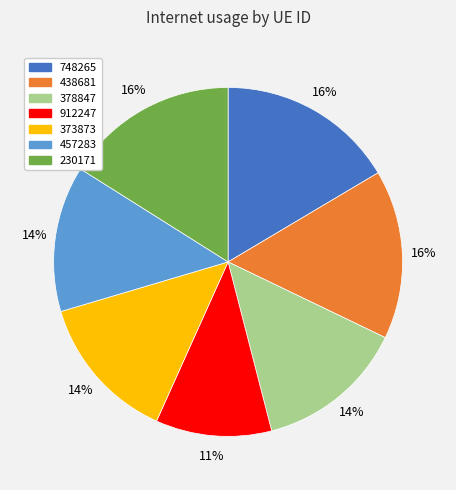

True or false: 230171 accounts for 22% of the total.

False